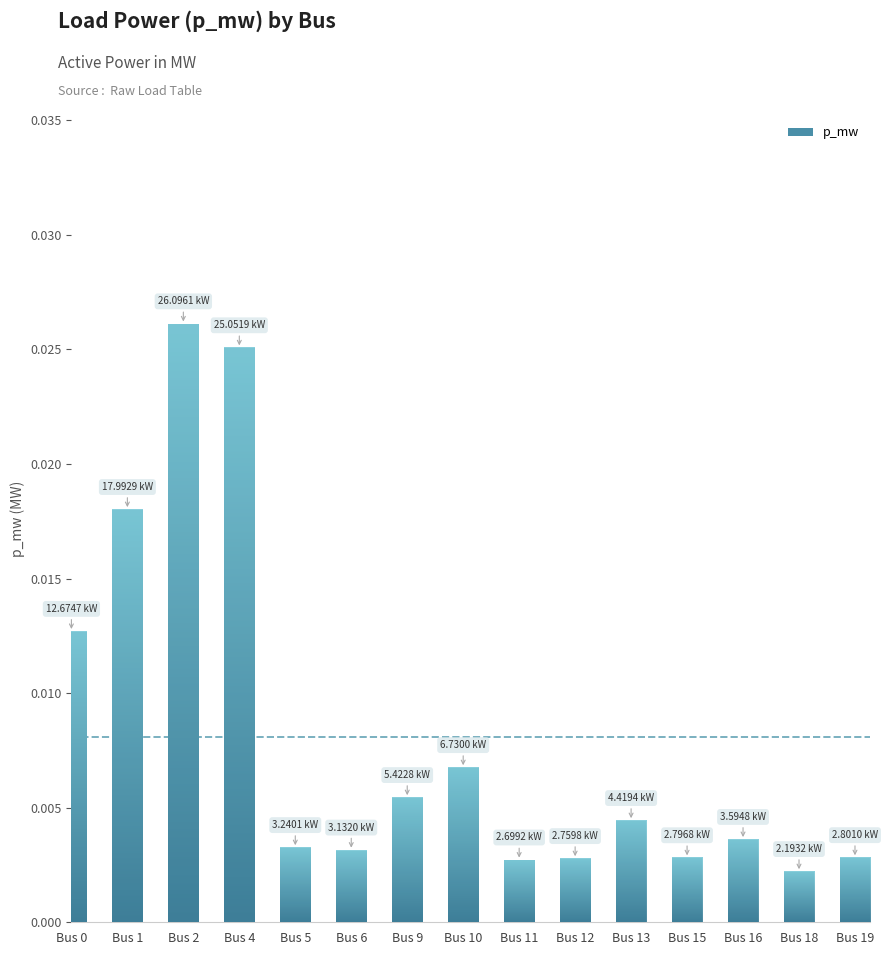

Are the bars horizontal?

No